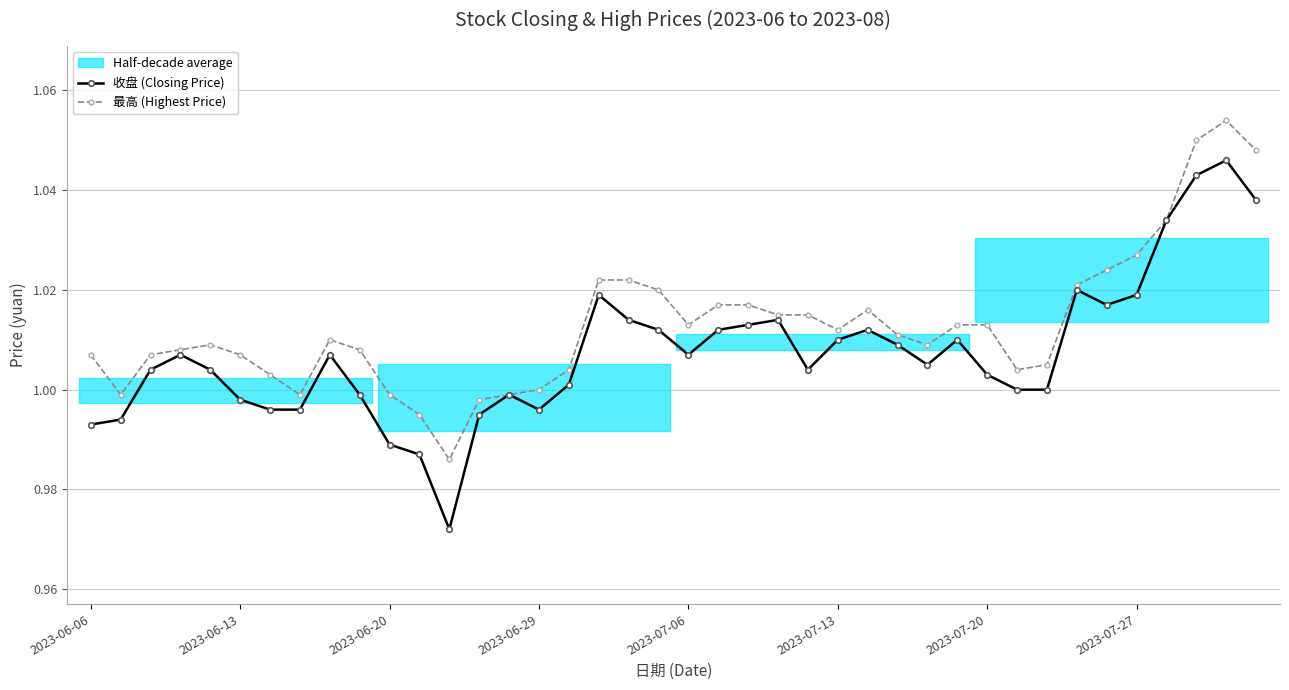

Does the chart have visible grid lines?

Yes